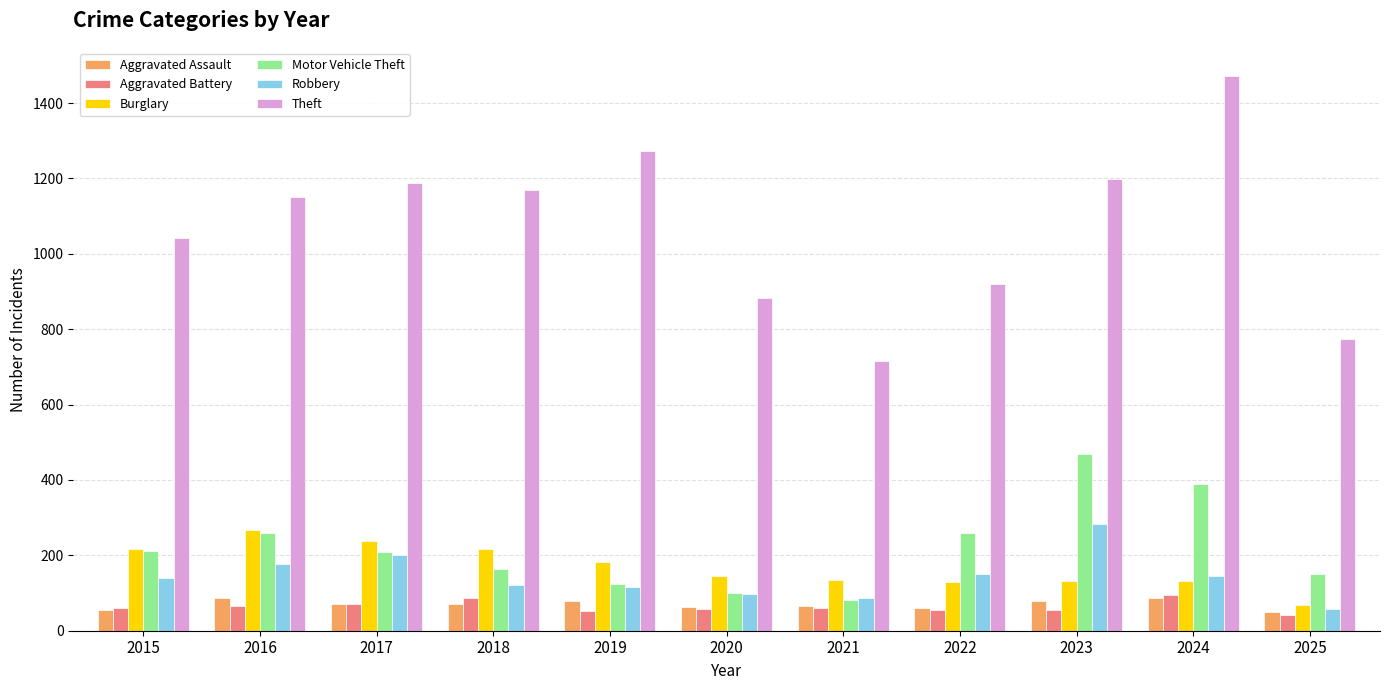

What is the highest value of the Robbery series?

284